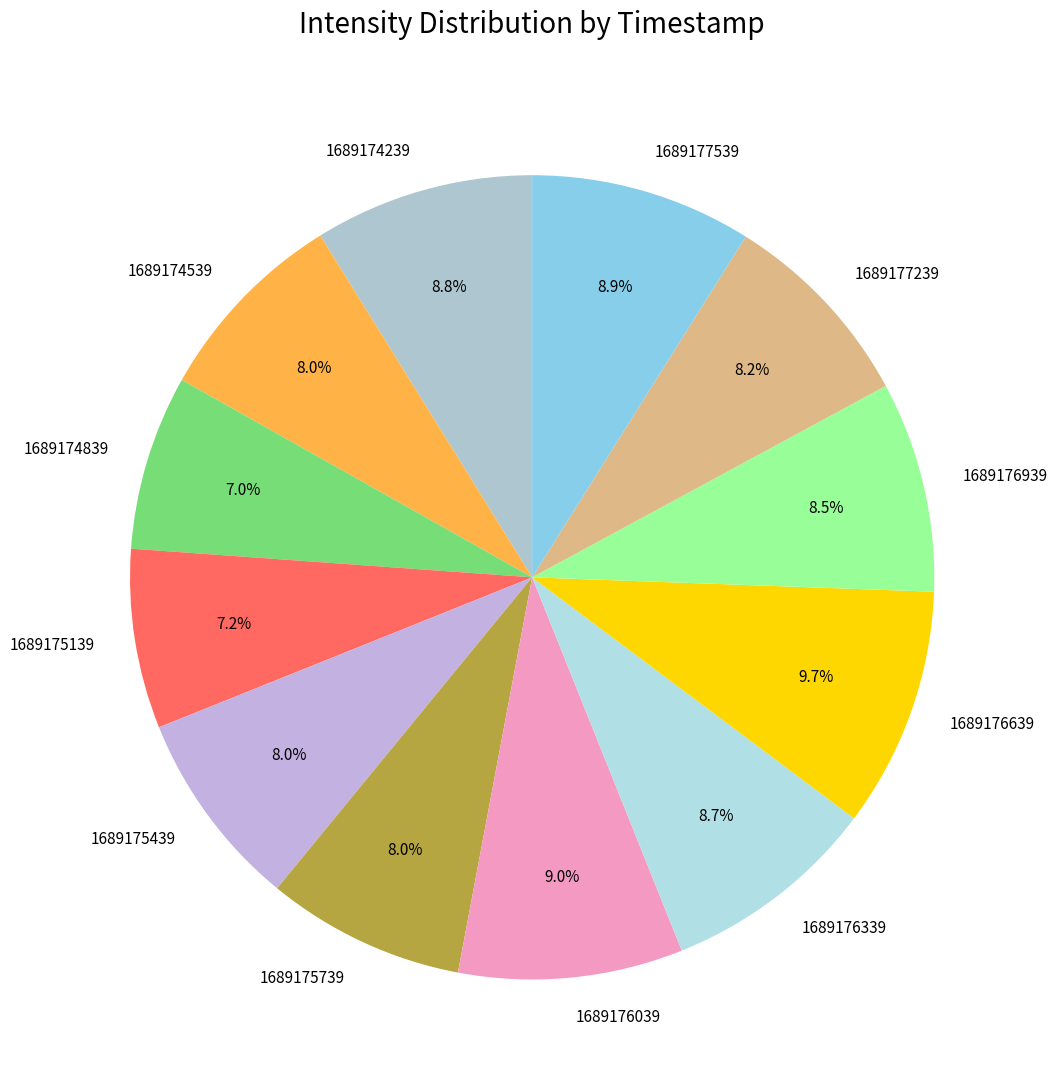

The 1689175439 slice represents 18% of the pie. True or false?

False